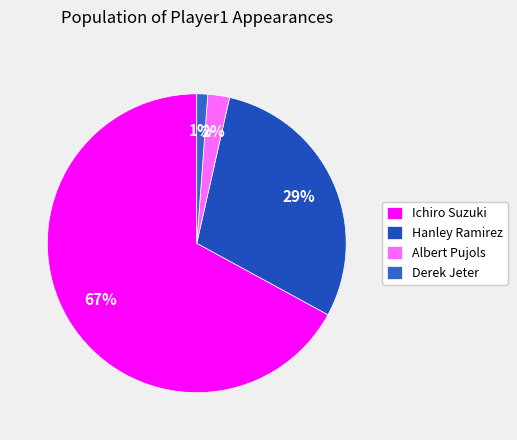

Is Albert Pujols the majority of the pie?

No